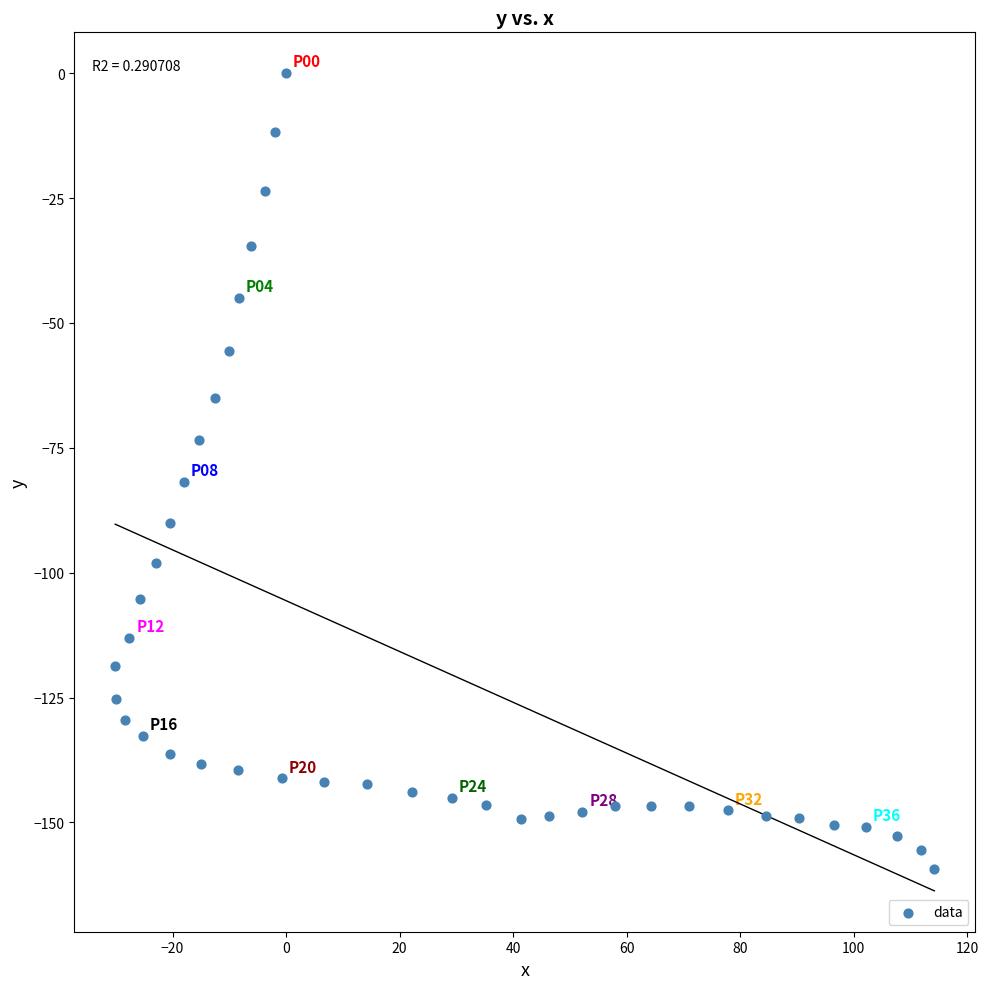

What Y value in the scatter plot is closest to -79?

-81.8